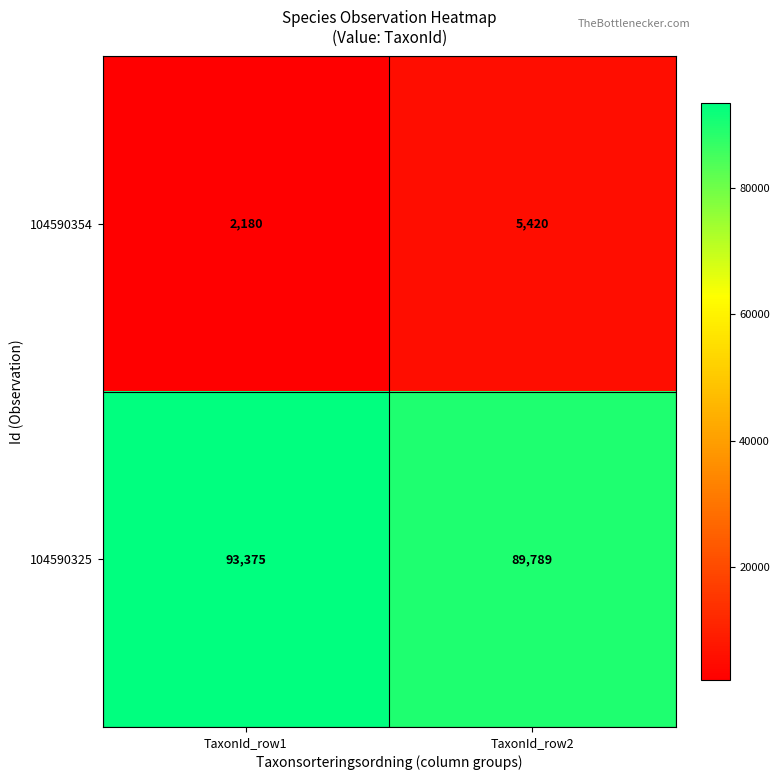

Which label corresponds to the largest value in the chart?

TaxonId_row1